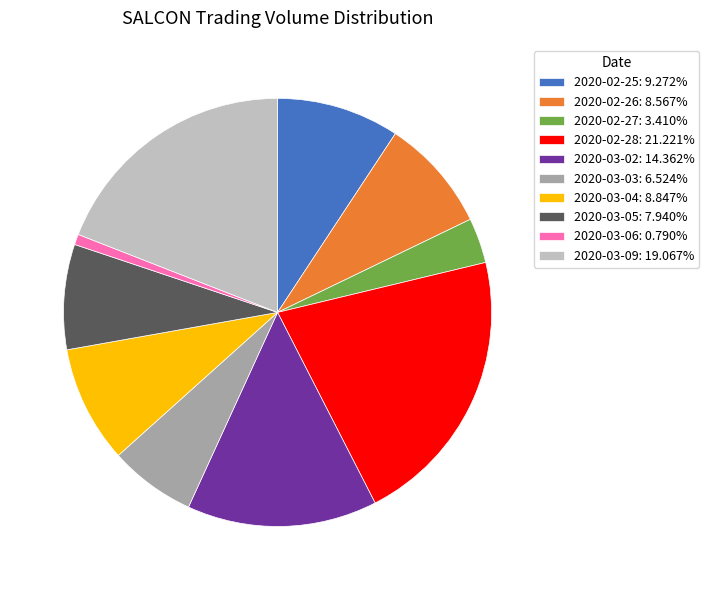

Is there a majority slice in this chart?

No